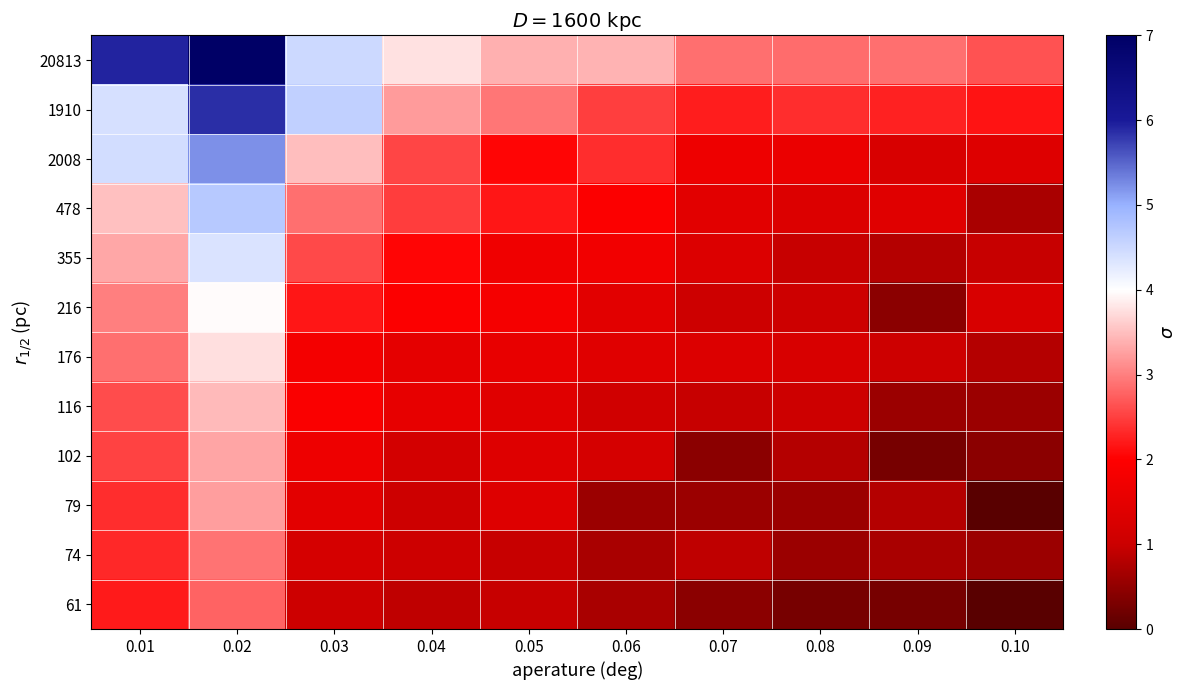

At 0.07, list the series in order from largest to smallest.

20813, 1910, 2008, 478, 355, 176, 216, 116, 74, 79, 102, 61